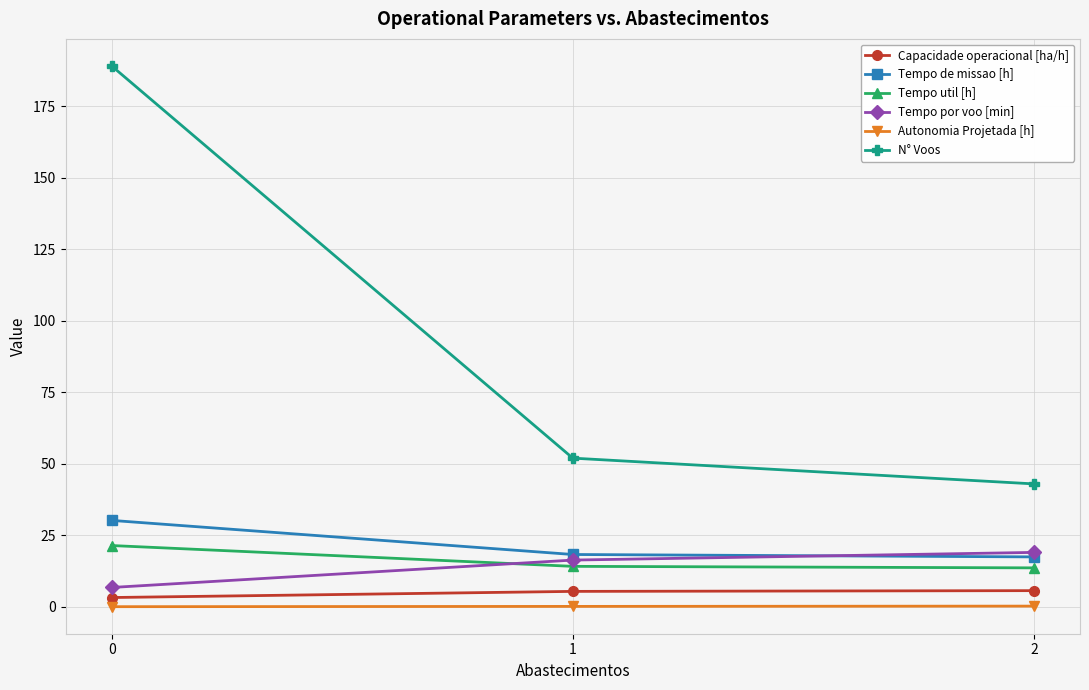

What is the sum of the Tempo de missao [h] values at 2 and 0?

47.8